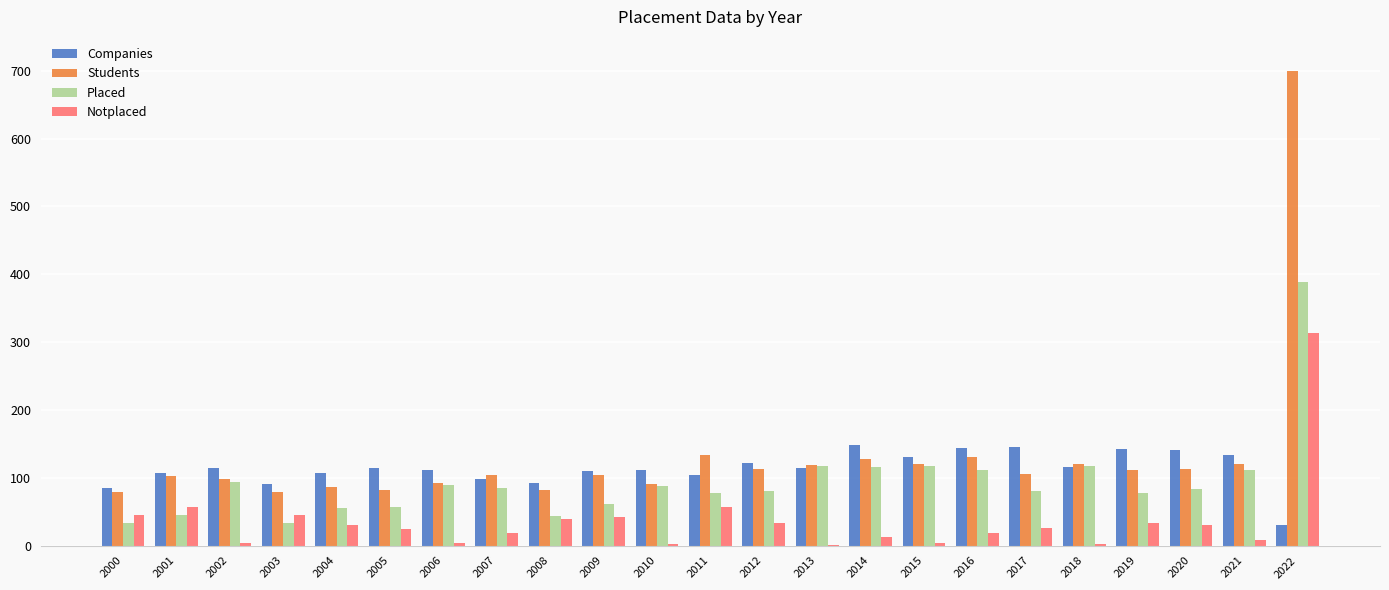

Is it true that Notplaced equals 57 at 2012?

False